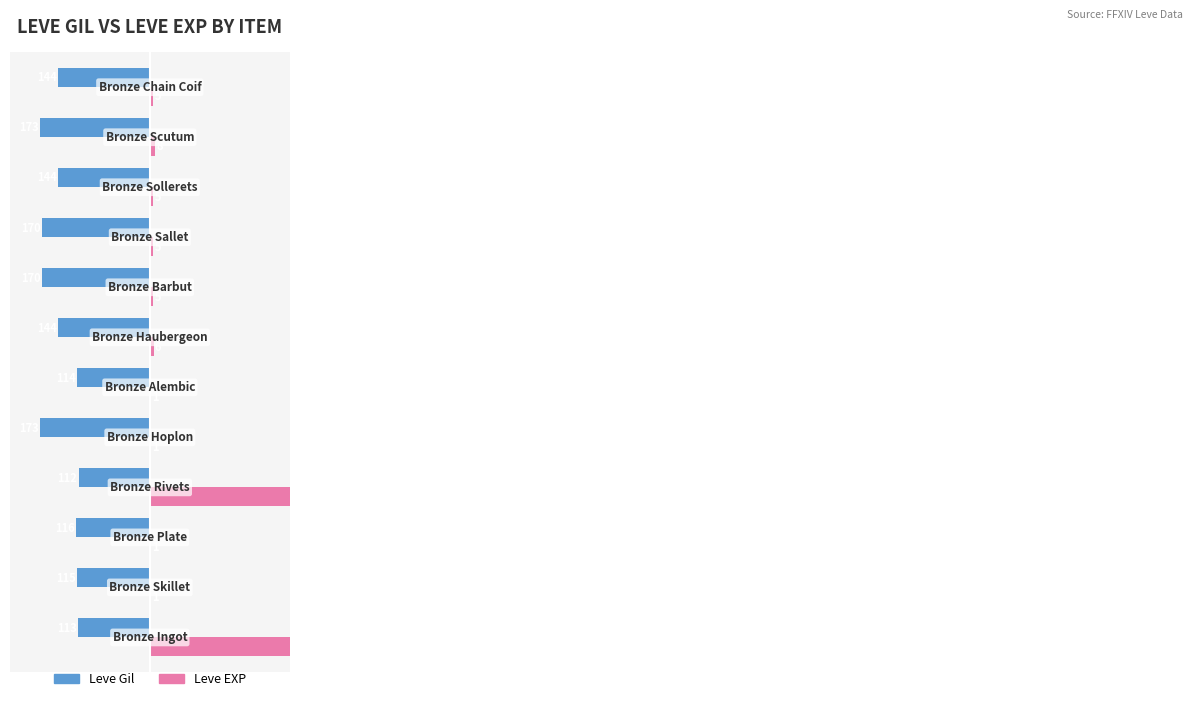

What is the value of the Leve Gil bar at the 2nd from the left?

-115